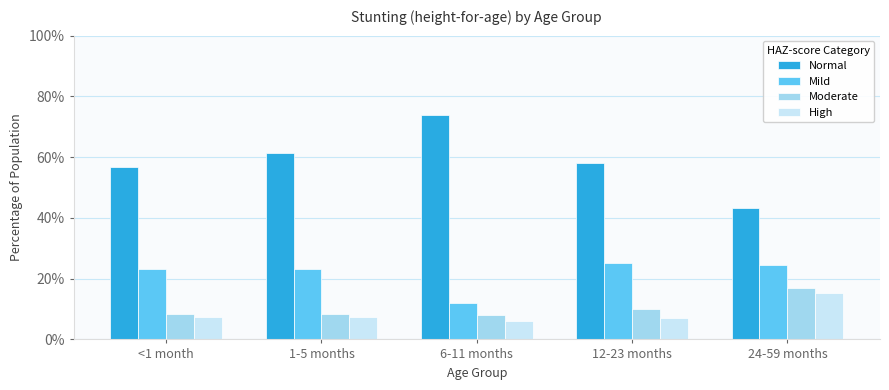

At which category is the sum across all series the highest?

1-5 months